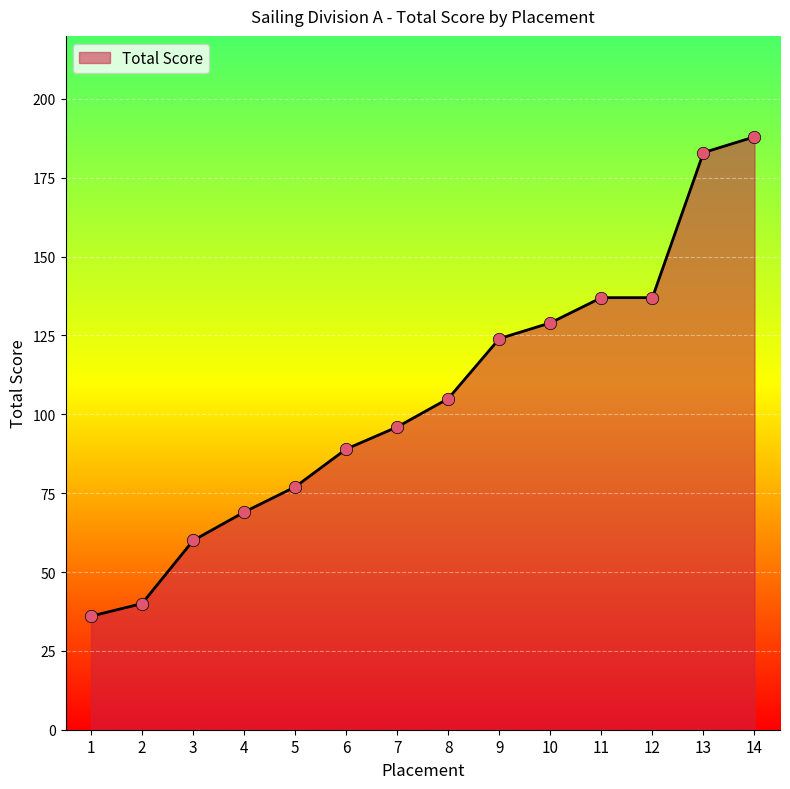

What is the change in value from 10 to 11?

+8